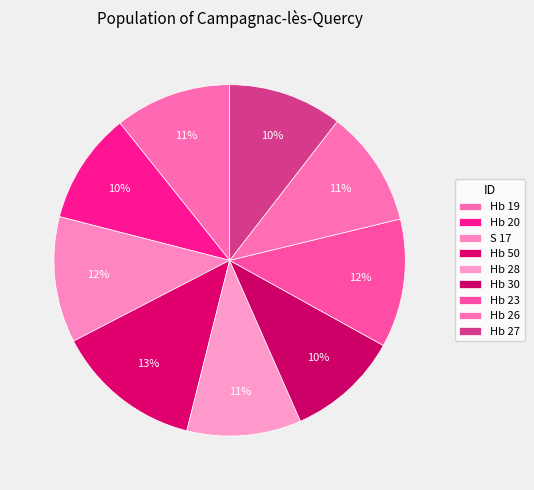

To the nearest percent, what portion does Hb 50 represent?

13%